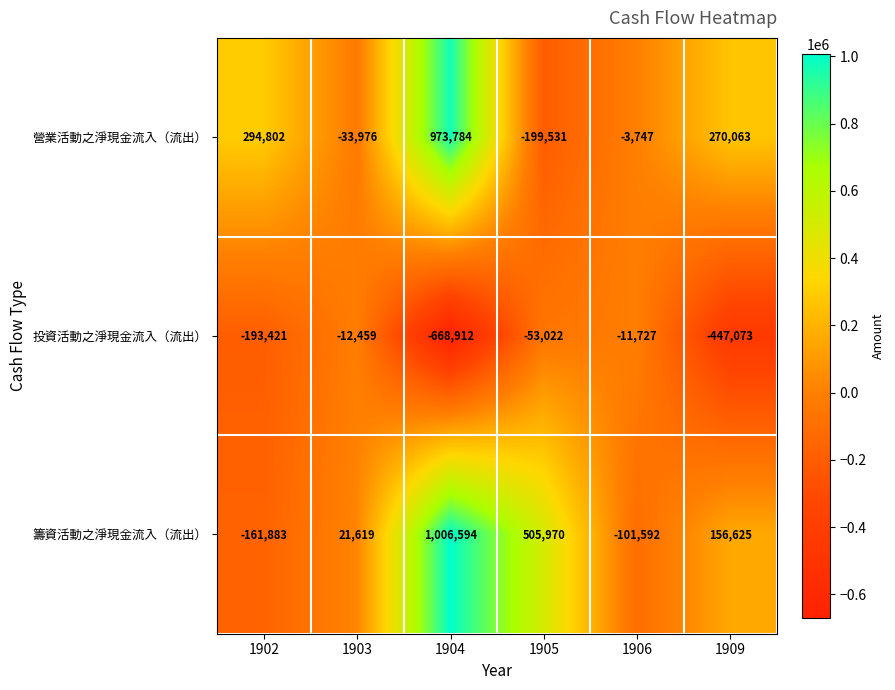

At which category does the chart reach its peak across all series?

1904